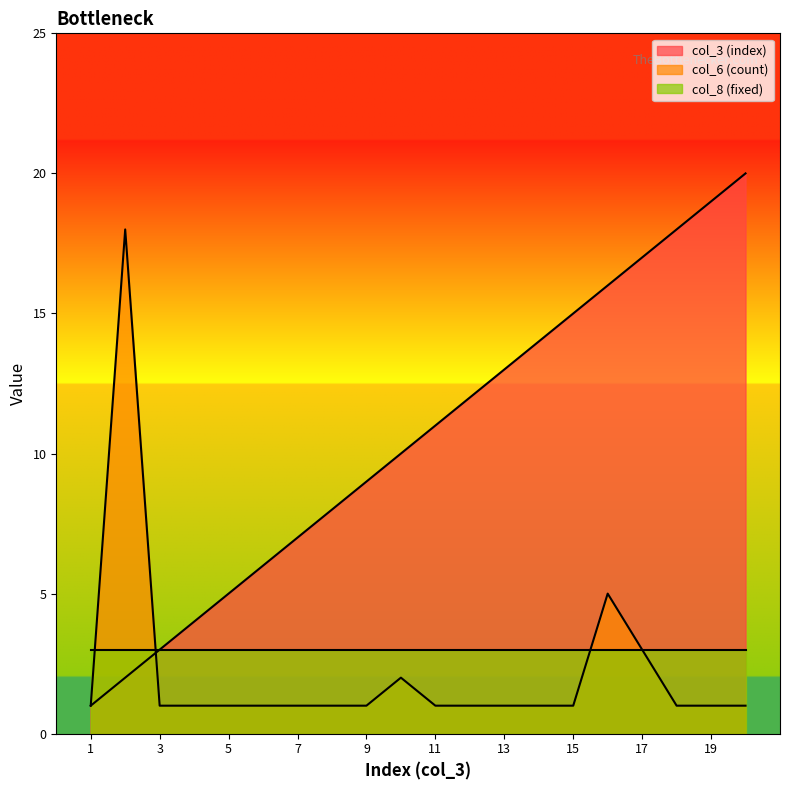

The col_6 (count) series shows 2 at 11. True or false?

False